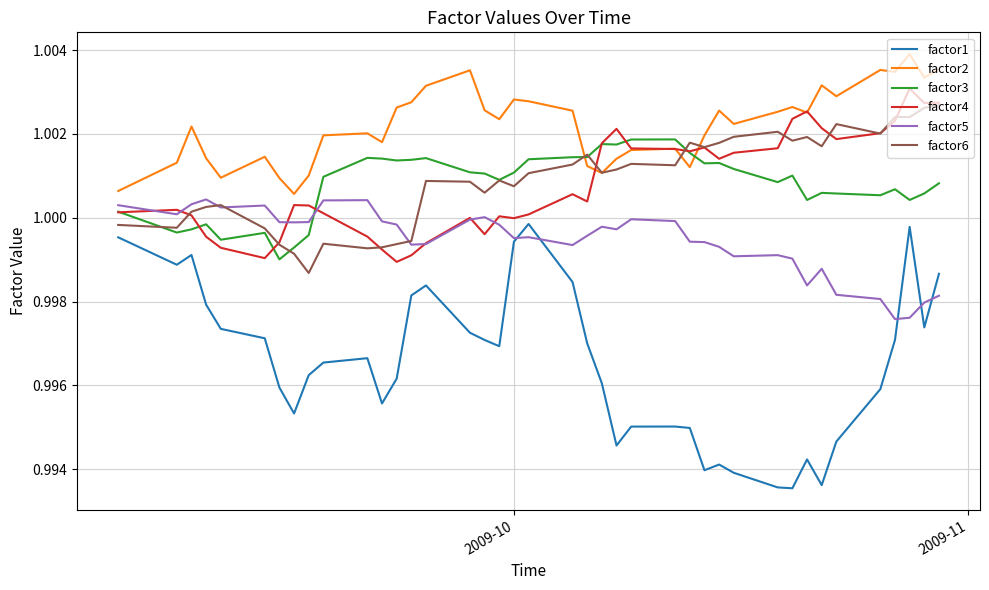

Which series has the widest spread of values?

factor1